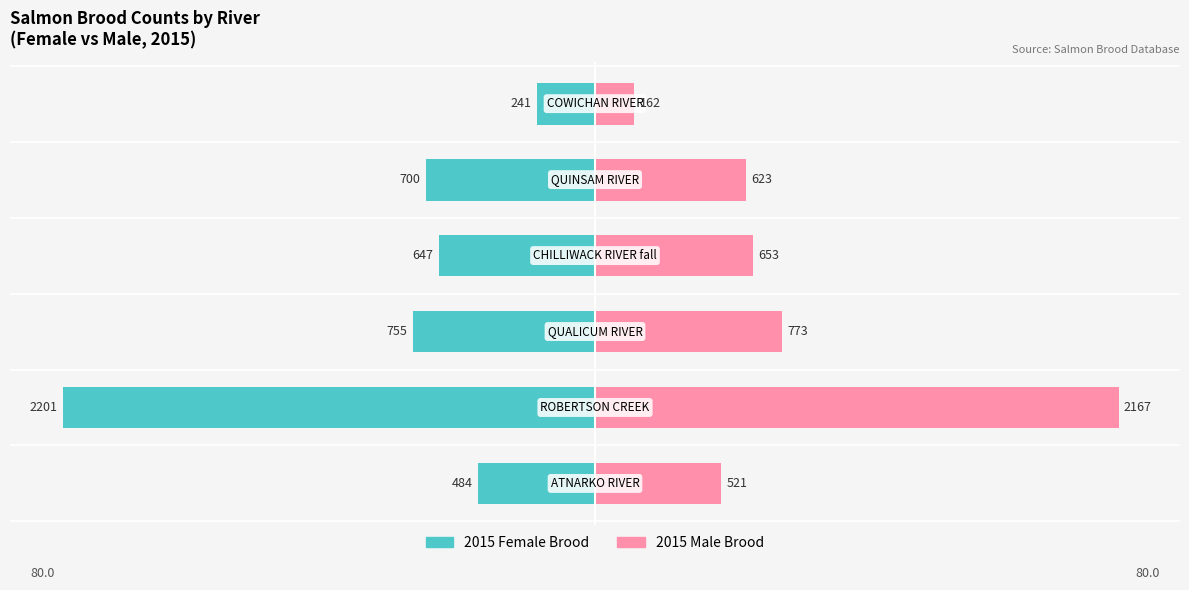

How many bars are there in each group?

2